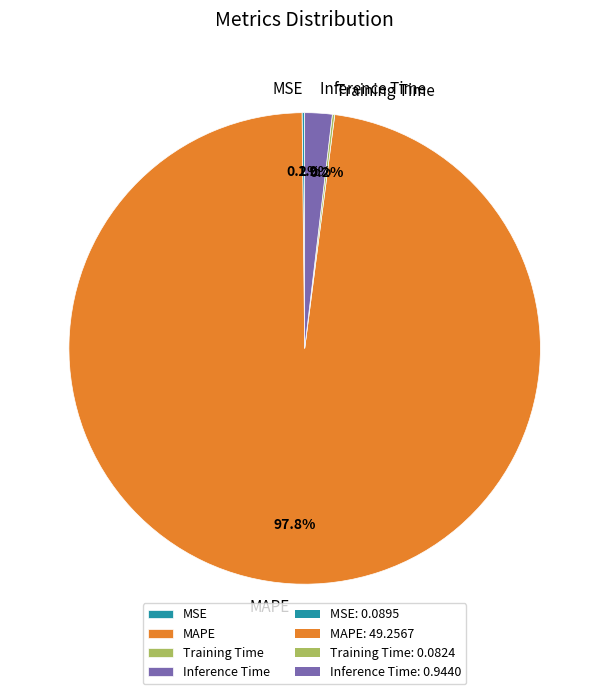

Which slice is the largest?

MAPE